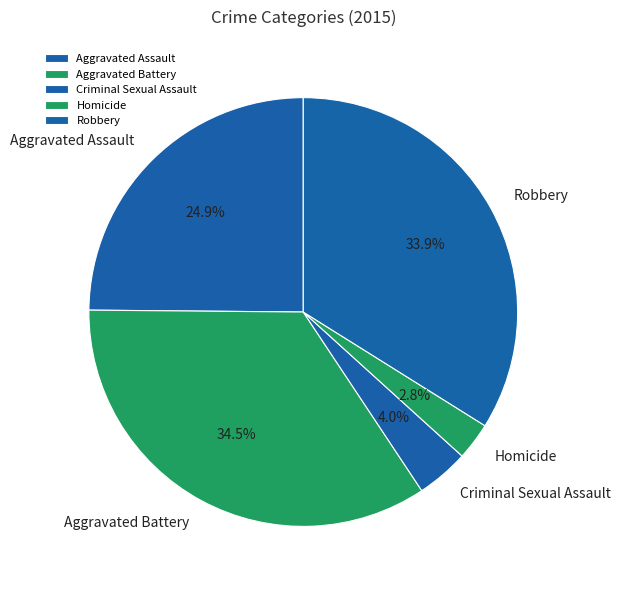

Rank the categories by value from lowest to highest.

Homicide, Criminal Sexual Assault, Aggravated Assault, Robbery, Aggravated Battery